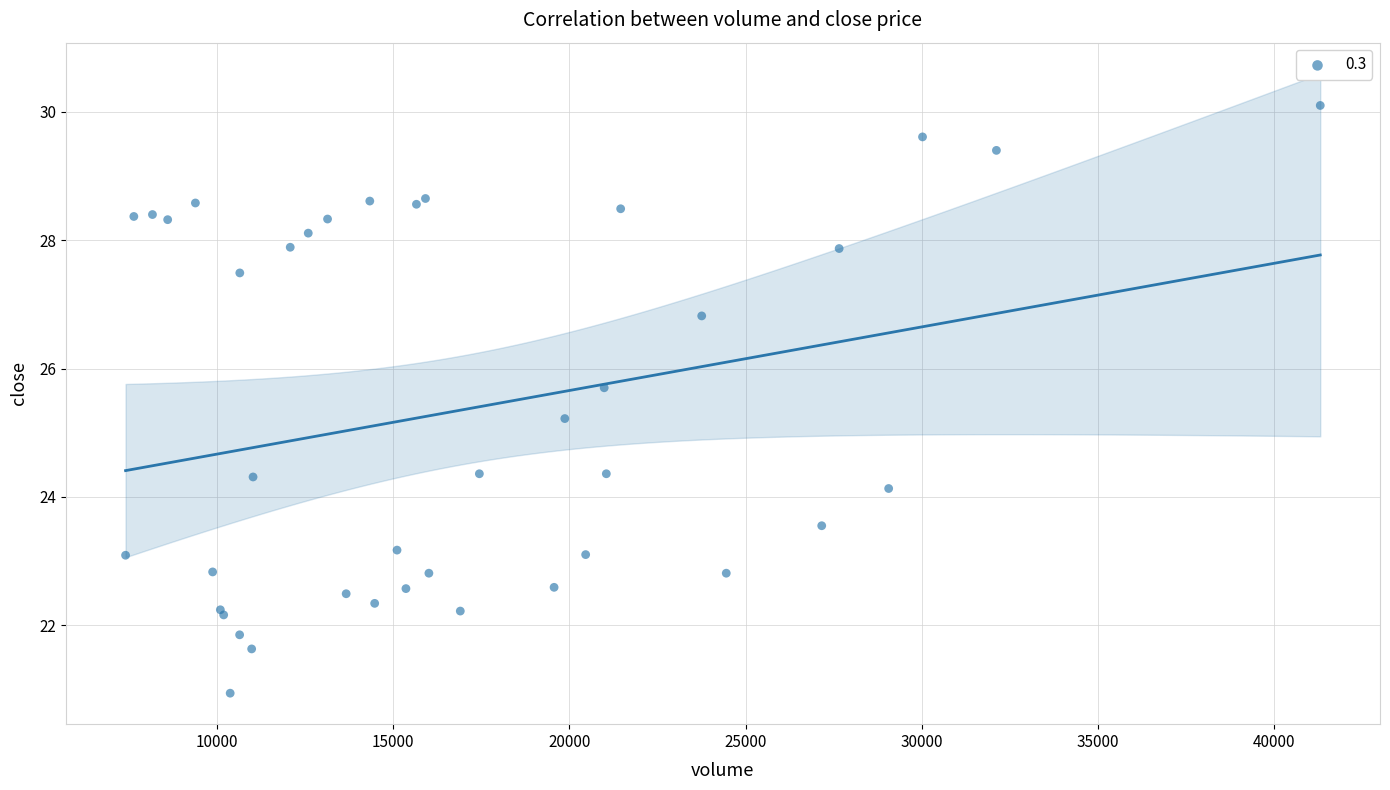

What Y value in the scatter plot is closest to 25?

25.2